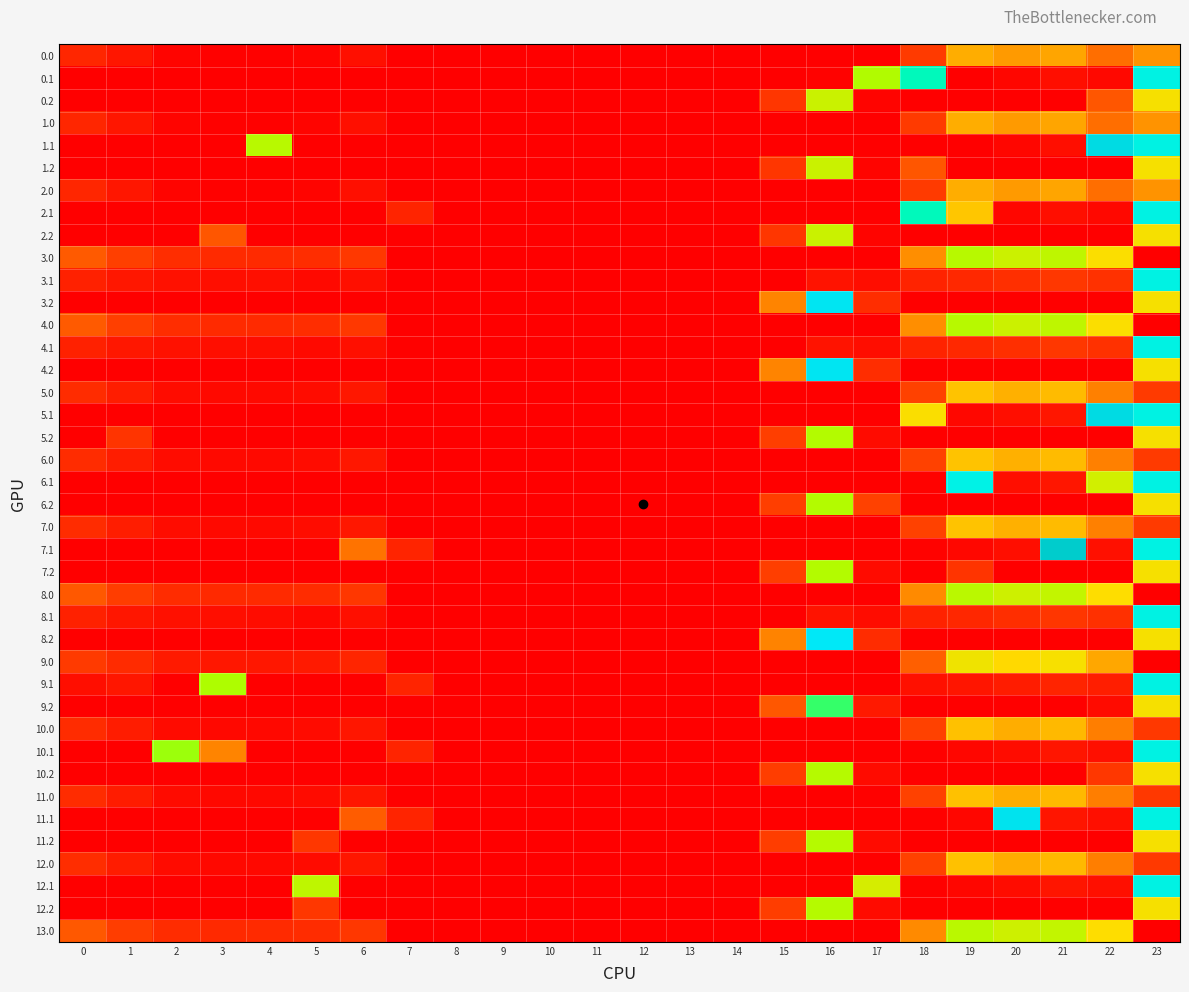

Reading left to right, extract all data points from this chart.

0.0: 0=85.1	1=49.5	2=10.3	3=4.4	4=4.9	5=10.8	6=35.0	7=0.0	8=0.0	9=0.0	10=0.0	11=0.0	12=0.0	13=0.0	14=0.0	15=0.0	16=0.0	17=0.0	18=129.6	19=244.5	20=229.9	21=238.4	22=192.3	23=225.2
0.1: 0=0.0	1=0.0	2=0.0	3=0.0	4=0.0	5=0.0	6=0.0	7=0.0	8=0.0	9=0.0	10=0.0	11=0.0	12=0.0	13=0.0	14=0.0	15=0.0	16=5.8	17=340.1	18=388.5	19=0.0	20=14.5	21=32.4	22=19.9	23=399.4
0.2: 0=0.0	1=0.0	2=0.0	3=0.0	4=0.0	5=0.0	6=0.0	7=0.0	8=0.0	9=0.0	10=0.0	11=0.0	12=0.0	13=0.0	14=0.0	15=122.2	16=321.2	17=9.5	18=0.0	19=0.0	20=0.0	21=0.0	22=169.1	23=287.5
1.0: 0=85.1	1=49.5	2=10.3	3=4.4	4=4.9	5=10.8	6=35.0	7=0.0	8=0.0	9=0.0	10=0.0	11=0.0	12=0.0	13=0.0	14=0.0	15=0.0	16=0.0	17=0.0	18=129.6	19=244.5	20=229.9	21=238.4	22=192.3	23=225.2
1.1: 0=0.0	1=0.0	2=0.0	3=0.0	4=334.5	5=0.0	6=0.0	7=0.0	8=0.0	9=0.0	10=0.0	11=0.0	12=0.0	13=0.0	14=0.0	15=0.0	16=0.0	17=0.0	18=0.0	19=0.0	20=14.5	21=32.4	22=419.9	23=399.4
1.2: 0=0.0	1=0.0	2=0.0	3=0.0	4=0.0	5=0.0	6=0.0	7=0.0	8=0.0	9=0.0	10=0.0	11=0.0	12=0.0	13=0.0	14=0.0	15=122.2	16=321.2	17=9.5	18=169.1	19=0.0	20=0.0	21=0.0	22=0.0	23=287.5
2.0: 0=85.1	1=49.5	2=10.3	3=4.4	4=4.9	5=10.8	6=35.0	7=0.0	8=0.0	9=0.0	10=0.0	11=0.0	12=0.0	13=0.0	14=0.0	15=0.0	16=0.0	17=0.0	18=129.6	19=244.5	20=229.9	21=238.4	22=192.3	23=225.2
2.1: 0=0.0	1=0.0	2=0.0	3=0.0	4=0.0	5=0.0	6=0.0	7=81.6	8=0.0	9=0.0	10=0.0	11=0.0	12=0.0	13=0.0	14=0.0	15=0.0	16=0.0	17=0.0	18=388.5	19=264.3	20=14.5	21=32.4	22=19.9	23=399.4
2.2: 0=0.0	1=0.0	2=0.0	3=169.1	4=0.0	5=0.0	6=0.0	7=0.0	8=0.0	9=0.0	10=0.0	11=0.0	12=0.0	13=0.0	14=0.0	15=122.2	16=321.2	17=9.5	18=0.0	19=0.0	20=0.0	21=0.0	22=0.0	23=287.5
3.0: 0=173.0	1=140.5	2=101.3	3=95.4	4=95.9	5=101.8	6=126.0	7=0.0	8=0.0	9=0.0	10=0.0	11=0.0	12=0.0	13=0.0	14=0.0	15=0.0	16=0.0	17=0.0	18=220.6	19=335.5	20=320.9	21=329.4	22=283.3	23=0.0
3.1: 0=75.6	1=52.1	2=38.9	3=33.7	4=34.0	5=20.5	6=36.2	7=0.0	8=0.0	9=0.0	10=0.0	11=0.0	12=0.0	13=0.0	14=0.0	15=0.0	16=44.7	17=31.1	18=79.5	19=90.7	20=105.5	21=123.4	22=110.9	23=399.4
3.2: 0=0.0	1=0.0	2=0.0	3=0.0	4=0.0	5=0.0	6=0.0	7=0.0	8=0.0	9=0.0	10=0.0	11=0.0	12=0.0	13=0.0	14=0.0	15=213.2	16=412.2	17=100.5	18=0.0	19=0.0	20=0.0	21=0.0	22=0.0	23=287.5
4.0: 0=173.0	1=140.5	2=101.3	3=95.4	4=95.9	5=101.8	6=126.0	7=0.0	8=0.0	9=0.0	10=0.0	11=0.0	12=0.0	13=0.0	14=0.0	15=0.0	16=0.0	17=0.0	18=220.6	19=335.5	20=320.9	21=329.4	22=283.3	23=0.0
4.1: 0=75.6	1=52.1	2=38.9	3=33.7	4=30.6	5=20.5	6=36.2	7=3.3	8=0.0	9=0.0	10=0.0	11=0.0	12=0.0	13=0.0	14=0.0	15=0.0	16=44.7	17=31.1	18=79.5	19=90.7	20=105.5	21=123.4	22=110.9	23=399.4
4.2: 0=0.0	1=0.0	2=0.0	3=0.0	4=0.0	5=0.0	6=0.0	7=0.0	8=0.0	9=0.0	10=0.0	11=0.0	12=0.0	13=0.0	14=0.0	15=213.2	16=412.2	17=100.5	18=0.0	19=0.0	20=0.0	21=0.0	22=0.0	23=287.5
5.0: 0=99.0	1=66.5	2=27.3	3=21.4	4=21.9	5=27.8	6=52.0	7=0.0	8=0.0	9=0.0	10=0.0	11=0.0	12=0.0	13=0.0	14=0.0	15=0.0	16=0.0	17=0.0	18=146.6	19=261.5	20=246.9	21=255.4	22=209.3	23=131.7
5.1: 0=1.6	1=0.0	2=0.0	3=0.0	4=0.0	5=0.0	6=0.0	7=0.0	8=0.0	9=0.0	10=0.0	11=0.0	12=0.0	13=0.0	14=0.0	15=0.0	16=0.0	17=0.0	18=283.8	19=16.7	20=31.5	21=49.4	22=419.9	23=399.4
5.2: 0=0.0	1=118.1	2=0.0	3=0.0	4=0.0	5=0.0	6=0.0	7=0.0	8=0.0	9=0.0	10=0.0	11=0.0	12=0.0	13=0.0	14=0.0	15=139.2	16=338.2	17=26.5	18=0.0	19=0.0	20=0.0	21=0.0	22=0.0	23=287.5
6.0: 0=99.0	1=66.5	2=27.3	3=21.4	4=21.9	5=27.8	6=52.0	7=0.0	8=0.0	9=0.0	10=0.0	11=0.0	12=0.0	13=0.0	14=0.0	15=0.0	16=0.0	17=0.0	18=146.6	19=261.5	20=246.9	21=255.4	22=209.3	23=131.7
6.1: 0=1.6	1=0.0	2=0.0	3=0.0	4=0.0	5=0.0	6=0.0	7=0.0	8=0.0	9=0.0	10=0.0	11=0.0	12=0.0	13=0.0	14=0.0	15=0.0	16=0.0	17=0.0	18=5.5	19=399.7	20=31.5	21=49.4	22=315.1	23=399.4
6.2: 0=0.0	1=0.0	2=0.0	3=0.0	4=0.0	5=0.0	6=0.0	7=0.0	8=0.0	9=0.0	10=0.0	11=0.0	12=0.0	13=0.0	14=0.0	15=139.2	16=338.2	17=144.6	18=0.0	19=0.0	20=0.0	21=0.0	22=0.0	23=287.5
7.0: 0=99.0	1=66.5	2=27.3	3=21.4	4=21.9	5=27.8	6=52.0	7=0.0	8=0.0	9=0.0	10=0.0	11=0.0	12=0.0	13=0.0	14=0.0	15=0.0	16=0.0	17=0.0	18=146.6	19=261.5	20=246.9	21=255.4	22=209.3	23=131.7
7.1: 0=1.6	1=0.0	2=0.0	3=0.0	4=0.0	5=0.0	6=196.6	7=81.6	8=0.0	9=0.0	10=0.0	11=0.0	12=0.0	13=0.0	14=0.0	15=0.0	16=0.0	17=0.0	18=5.5	19=16.7	20=31.5	21=432.4	22=36.9	23=399.4
7.2: 0=0.0	1=0.0	2=0.0	3=0.0	4=0.0	5=0.0	6=0.0	7=0.0	8=0.0	9=0.0	10=0.0	11=0.0	12=0.0	13=0.0	14=0.0	15=139.2	16=338.2	17=26.5	18=0.0	19=118.1	20=0.0	21=0.0	22=0.0	23=287.5
8.0: 0=171.0	1=138.5	2=99.3	3=93.4	4=93.9	5=99.8	6=124.0	7=0.0	8=0.0	9=0.0	10=0.0	11=0.0	12=0.0	13=0.0	14=0.0	15=0.0	16=0.0	17=0.0	18=218.6	19=333.5	20=318.9	21=327.4	22=281.3	23=0.0
8.1: 0=73.6	1=50.1	2=36.9	3=31.9	4=28.6	5=18.5	6=34.2	7=0.0	8=0.0	9=0.0	10=0.0	11=0.0	12=0.0	13=0.0	14=0.0	15=0.0	16=42.7	17=29.1	18=77.5	19=88.7	20=103.5	21=121.4	22=108.9	23=399.4
8.2: 0=0.0	1=0.0	2=0.0	3=0.0	4=0.0	5=0.0	6=0.0	7=0.0	8=0.0	9=0.0	10=0.0	11=0.0	12=0.0	13=0.0	14=0.0	15=211.2	16=410.2	17=98.5	18=0.0	19=0.0	20=0.0	21=0.0	22=0.0	23=287.5
9.0: 0=130.0	1=97.5	2=58.3	3=52.4	4=52.9	5=58.8	6=83.0	7=0.0	8=0.0	9=0.0	10=0.0	11=0.0	12=0.0	13=0.0	14=0.0	15=0.0	16=0.0	17=0.0	18=177.6	19=292.5	20=277.9	21=286.4	22=240.3	23=0.0
9.1: 0=32.6	1=51.2	2=0.0	3=342.7	4=0.0	5=0.0	6=0.0	7=81.6	8=0.0	9=0.0	10=0.0	11=0.0	12=0.0	13=0.0	14=0.0	15=0.0	16=1.7	17=0.0	18=36.5	19=47.7	20=62.5	21=80.4	22=67.9	23=399.4
9.2: 0=0.0	1=0.0	2=0.0	3=0.0	4=0.0	5=0.0	6=0.0	7=0.0	8=0.0	9=0.0	10=0.0	11=0.0	12=0.0	13=0.0	14=0.0	15=170.2	16=369.2	17=57.5	18=0.0	19=0.0	20=0.0	21=0.0	22=25.1	23=287.5
10.0: 0=99.9	1=64.5	2=25.3	3=19.4	4=19.9	5=25.8	6=50.0	7=0.0	8=0.0	9=0.0	10=0.0	11=0.0	12=0.0	13=0.0	14=0.0	15=0.0	16=0.0	17=3.7	18=144.6	19=259.5	20=244.9	21=253.4	22=207.3	23=126.3
10.1: 0=0.0	1=0.0	2=347.9	3=212.6	4=0.0	5=0.0	6=0.0	7=81.6	8=0.0	9=0.0	10=0.0	11=0.0	12=0.0	13=0.0	14=0.0	15=0.0	16=0.0	17=0.0	18=3.5	19=14.7	20=29.5	21=47.4	22=34.9	23=399.4
10.2: 0=0.0	1=0.0	2=0.0	3=0.0	4=0.0	5=0.0	6=0.0	7=0.0	8=0.0	9=0.0	10=0.0	11=0.0	12=0.0	13=0.0	14=0.0	15=137.2	16=336.2	17=24.5	18=0.0	19=0.0	20=0.0	21=0.0	22=124.1	23=287.5
11.0: 0=99.9	1=64.5	2=25.3	3=19.4	4=19.9	5=25.8	6=50.0	7=0.0	8=0.0	9=0.0	10=0.0	11=0.0	12=0.0	13=0.0	14=0.0	15=0.0	16=0.0	17=3.7	18=144.6	19=259.5	20=244.9	21=253.4	22=207.3	23=126.3
11.1: 0=0.0	1=0.0	2=0.0	3=0.0	4=0.0	5=0.0	6=175.5	7=81.6	8=0.0	9=0.0	10=0.0	11=0.0	12=0.0	13=0.0	14=0.0	15=0.0	16=0.0	17=0.0	18=3.5	19=14.7	20=414.5	21=47.4	22=34.9	23=399.4
11.2: 0=0.0	1=0.0	2=0.0	3=0.0	4=0.0	5=124.1	6=0.0	7=0.0	8=0.0	9=0.0	10=0.0	11=0.0	12=0.0	13=0.0	14=0.0	15=137.2	16=336.2	17=24.5	18=0.0	19=0.0	20=0.0	21=0.0	22=0.0	23=287.5
12.0: 0=101.8	1=64.5	2=25.3	3=19.4	4=19.9	5=25.8	6=50.0	7=0.0	8=0.0	9=0.0	10=0.0	11=0.0	12=0.0	13=0.0	14=0.0	15=0.0	16=0.0	17=0.0	18=144.6	19=259.5	20=244.9	21=253.4	22=207.3	23=128.2
12.1: 0=0.0	1=0.0	2=0.0	3=0.0	4=0.0	5=329.5	6=0.0	7=0.0	8=0.0	9=0.0	10=0.0	11=0.0	12=0.0	13=0.0	14=0.0	15=0.0	16=0.0	17=312.6	18=3.5	19=14.7	20=29.5	21=47.4	22=34.9	23=399.4
12.2: 0=0.0	1=0.0	2=0.0	3=0.0	4=0.0	5=124.1	6=0.0	7=0.0	8=0.0	9=0.0	10=0.0	11=0.0	12=0.0	13=0.0	14=0.0	15=137.2	16=336.2	17=24.5	18=0.0	19=0.0	20=0.0	21=0.0	22=0.0	23=287.5
13.0: 0=171.0	1=138.5	2=99.3	3=93.4	4=93.9	5=99.8	6=124.0	7=0.0	8=0.0	9=0.0	10=0.0	11=0.0	12=0.0	13=0.0	14=0.0	15=0.0	16=0.0	17=0.0	18=218.6	19=333.5	20=318.9	21=327.4	22=281.3	23=0.0